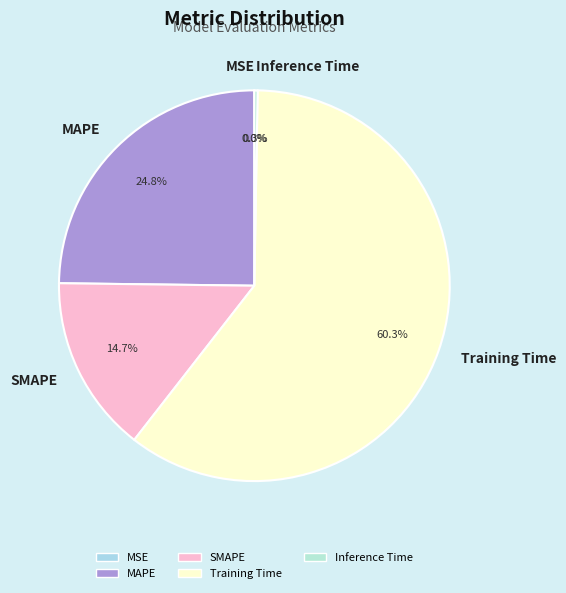

Is the sum of MAPE and Training Time greater than half?

Yes